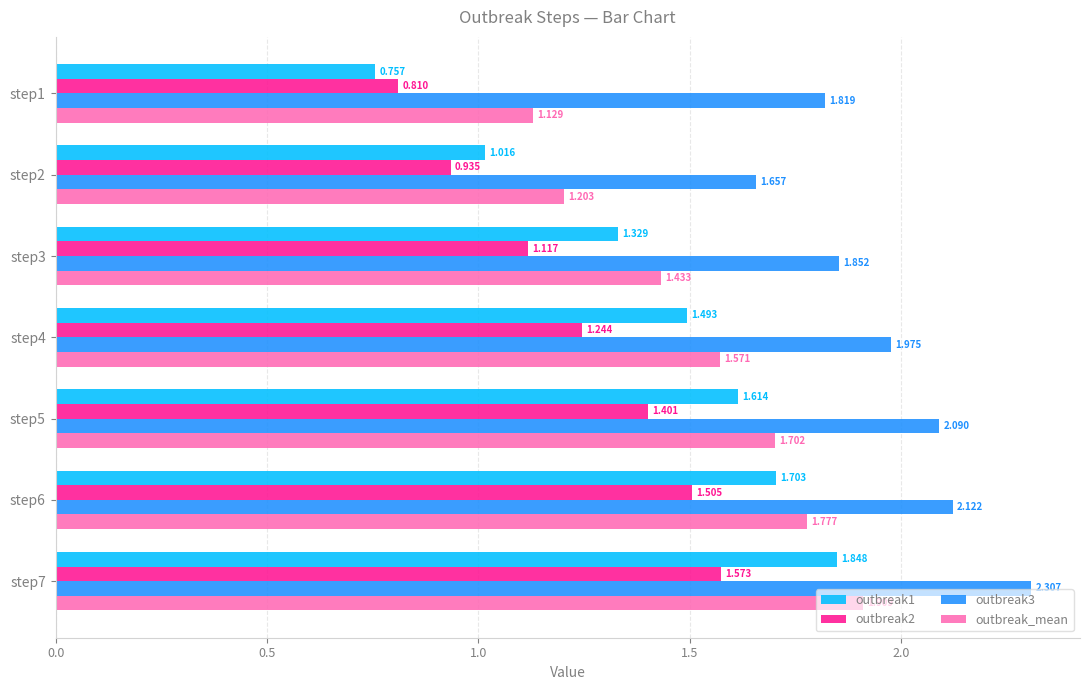

Is the value of outbreak1 at step5 greater than the value of outbreak2 at step2?

Yes